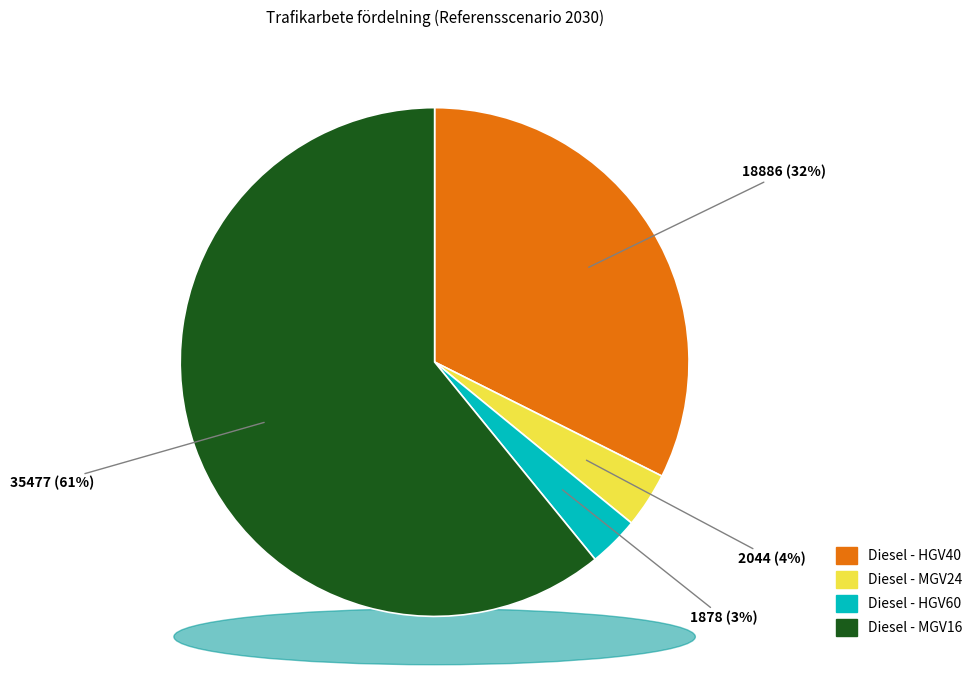

To the nearest percent, what percentage of the pie is Diesel - HGV40?

32%